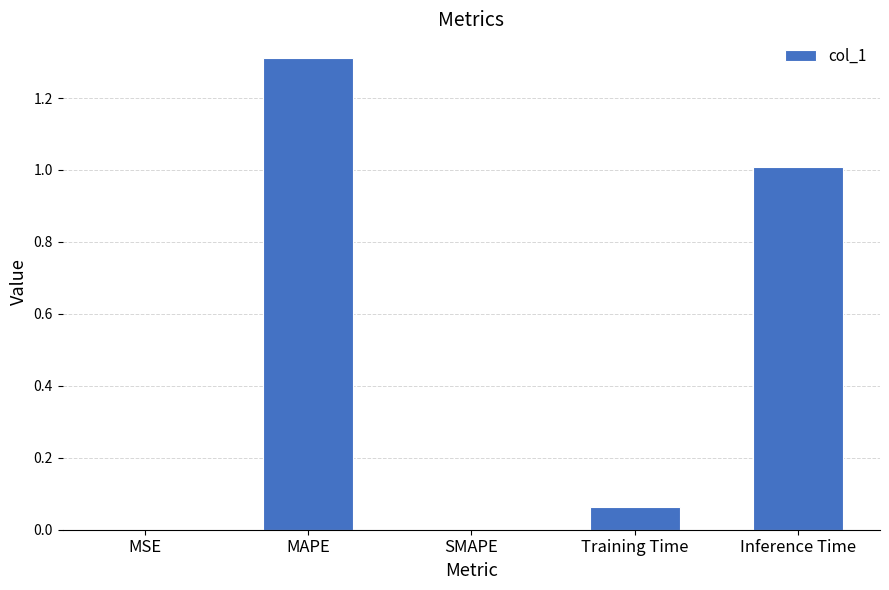

Which has a higher value, MSE or MAPE?

MAPE